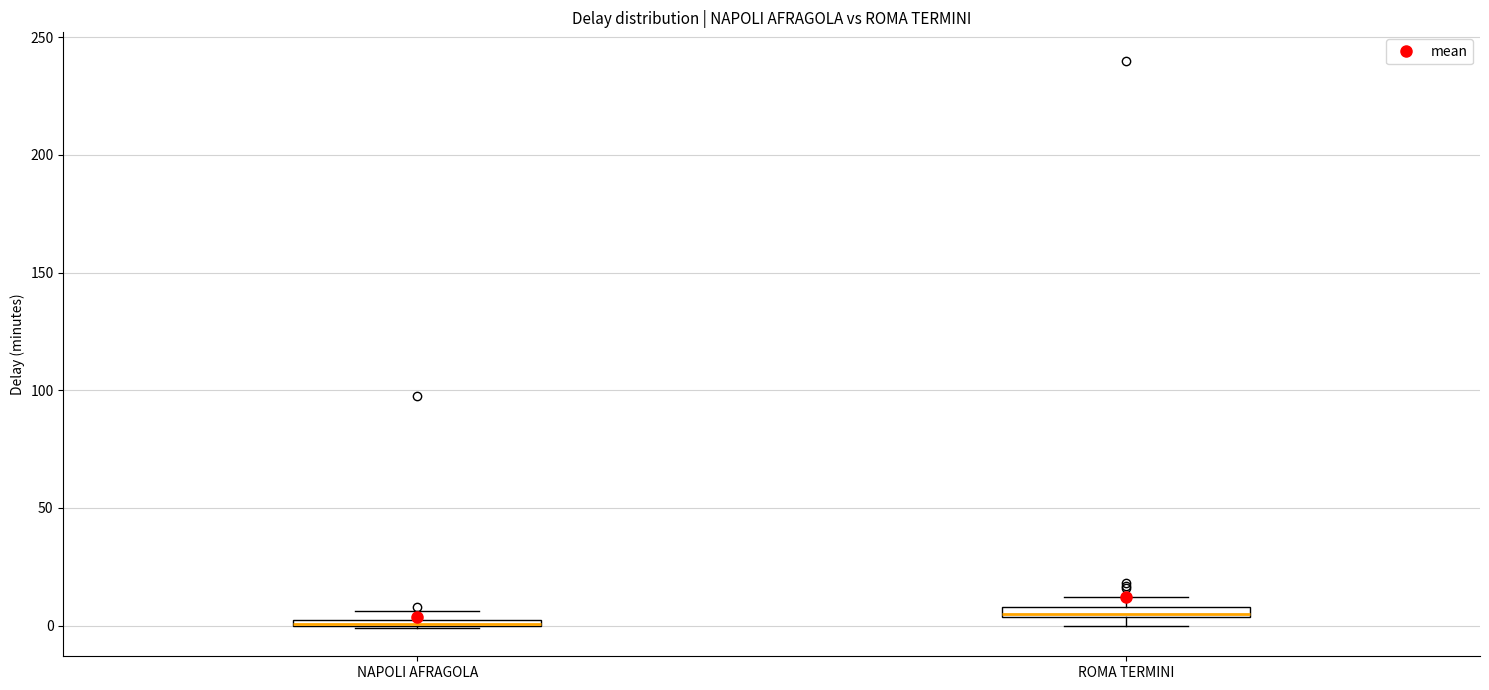

Where is the upper edge of the box for ROMA TERMINI on the y-axis? The values are not printed on the chart, so give them approximately, as read against the axis.

10